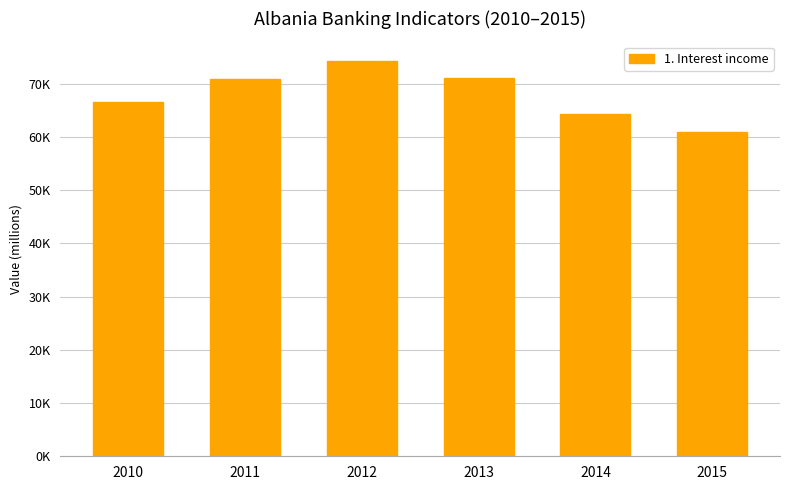

Reading left to right, list all the values displayed in this chart.

2010=66658.6	2011=70870.6	2012=74273.4	2013=71029.5	2014=64272.7	2015=60914.7